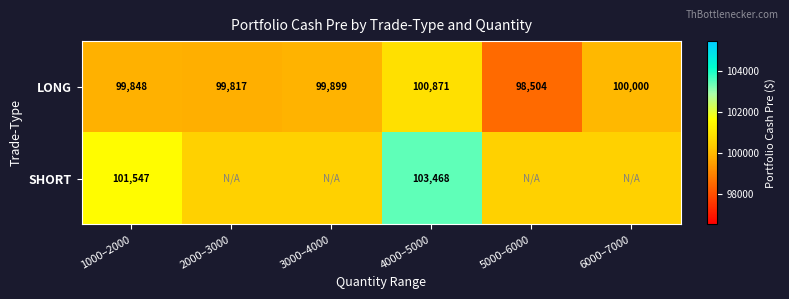

How many categories are shown in the chart?

6